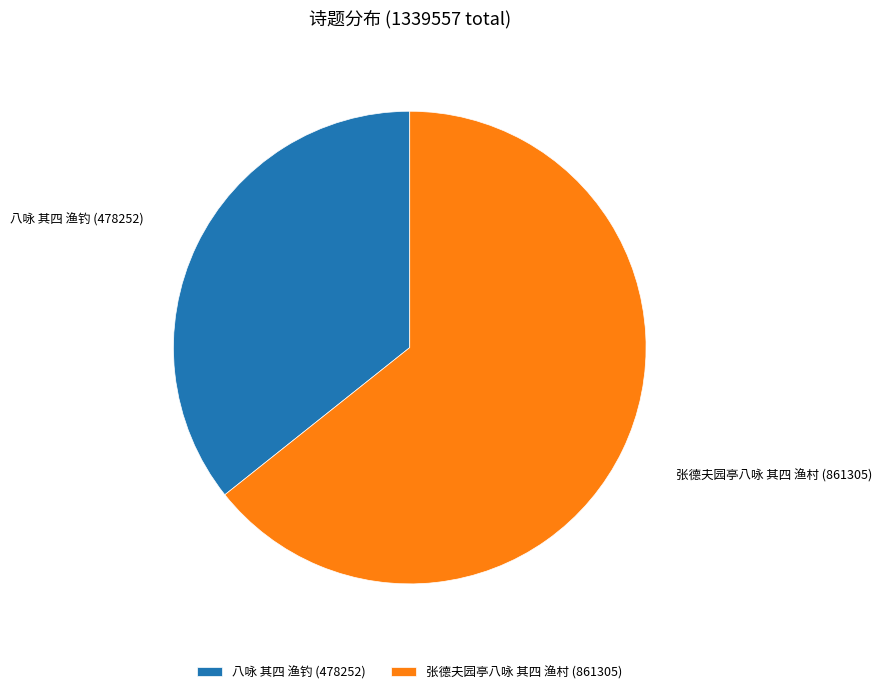

Is it true that 张德夫园亭八咏 其四 渔村 is 64% of the pie?

True